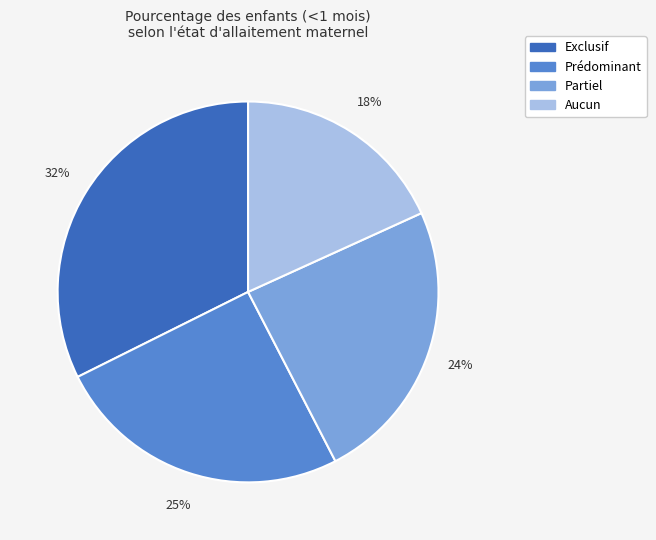

Combined, do Partiel and Exclusif account for over 50%?

Yes